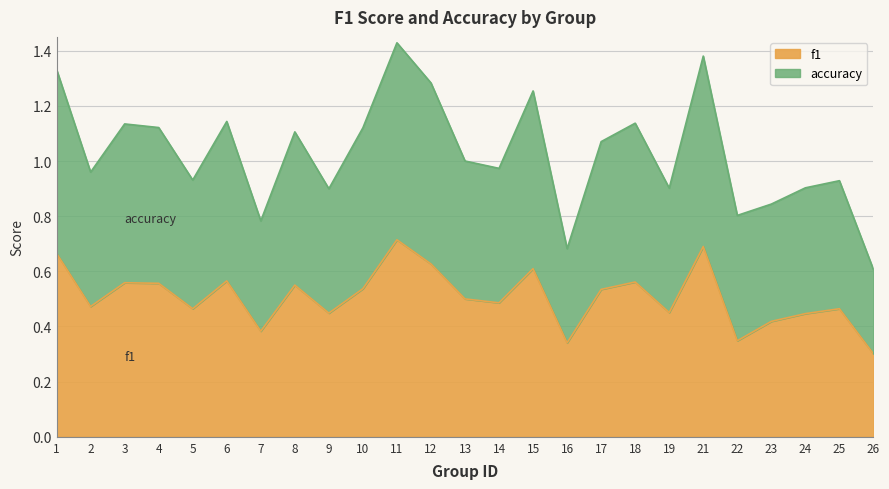

In accuracy, how many points are lower than both neighbors (excluding endpoints)?

8